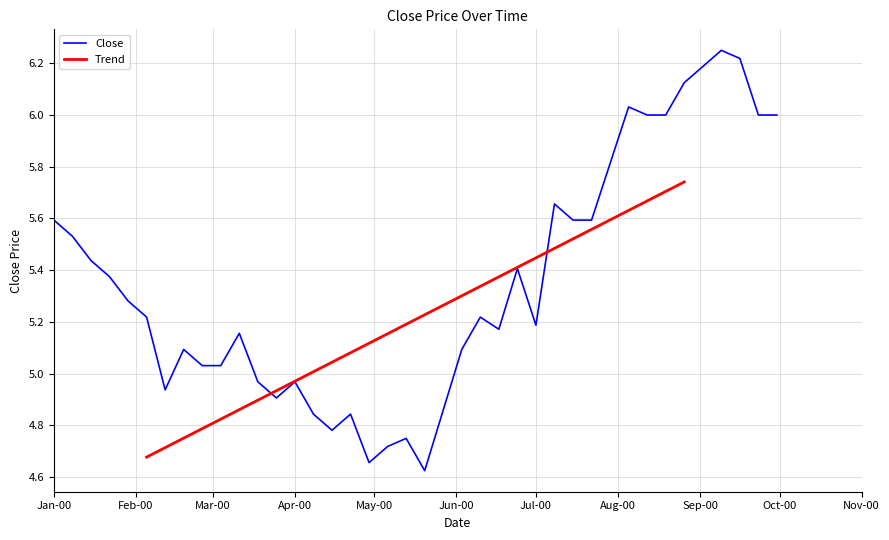

What is the label of the 31st point from the left?

2000-07-29